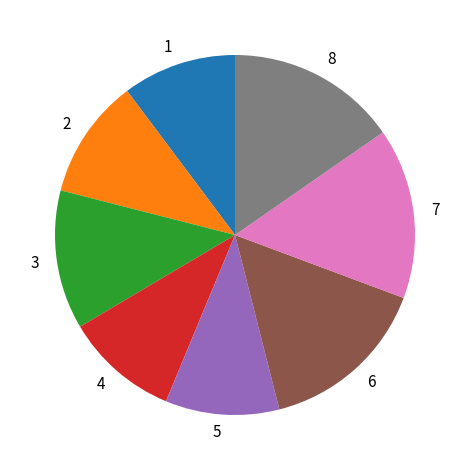

Between 6 and 5, which is larger?

6